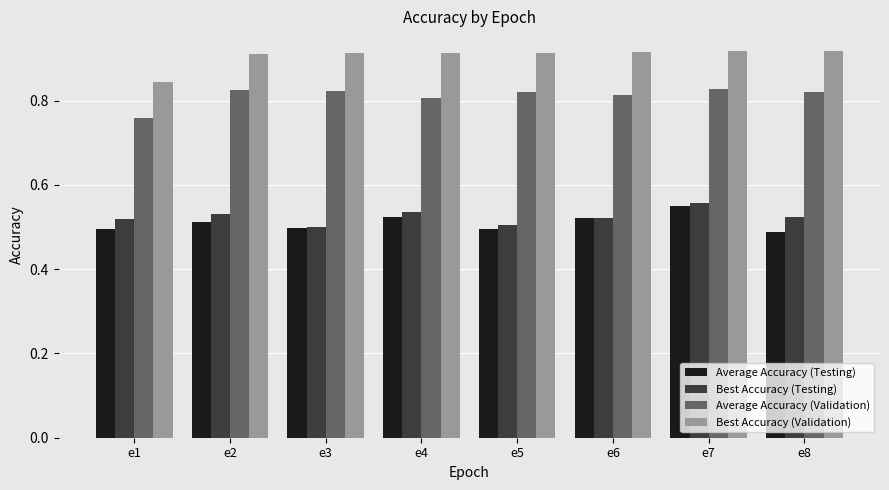

What is the difference between the maximum and minimum values in the Best Accuracy (Validation) series?

0.1